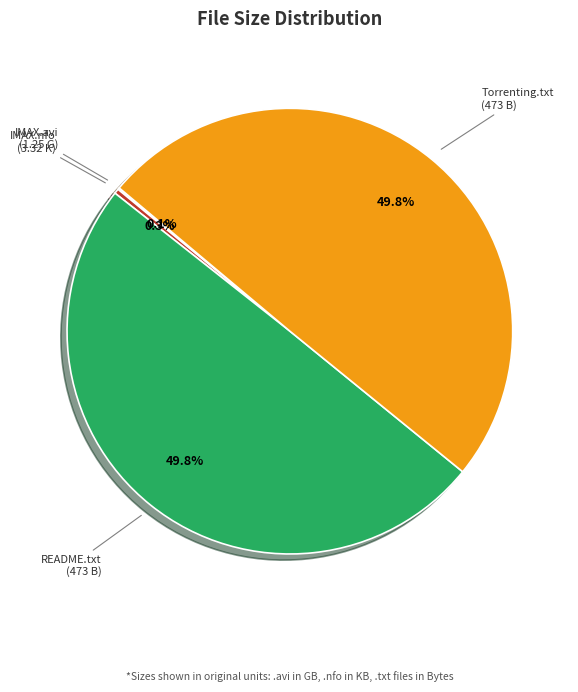

How much of the chart is everything except IMAX.nfo (3.32 K)?

99.7%